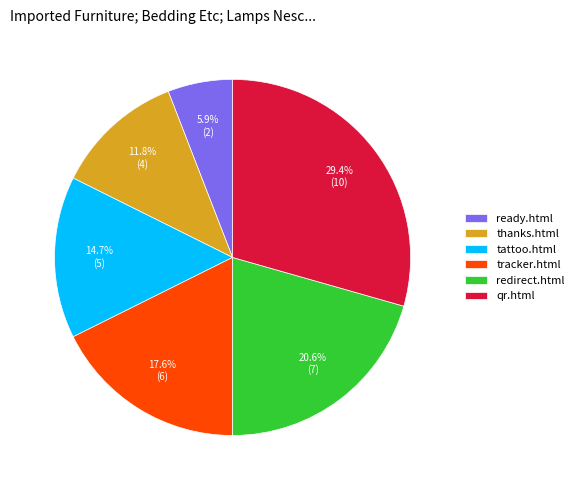

Does tracker.html represent more than half of the total?

No